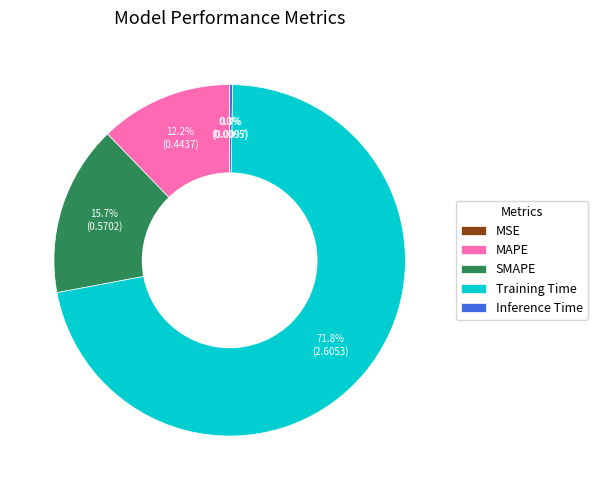

Which category has the biggest portion of the pie?

Training Time